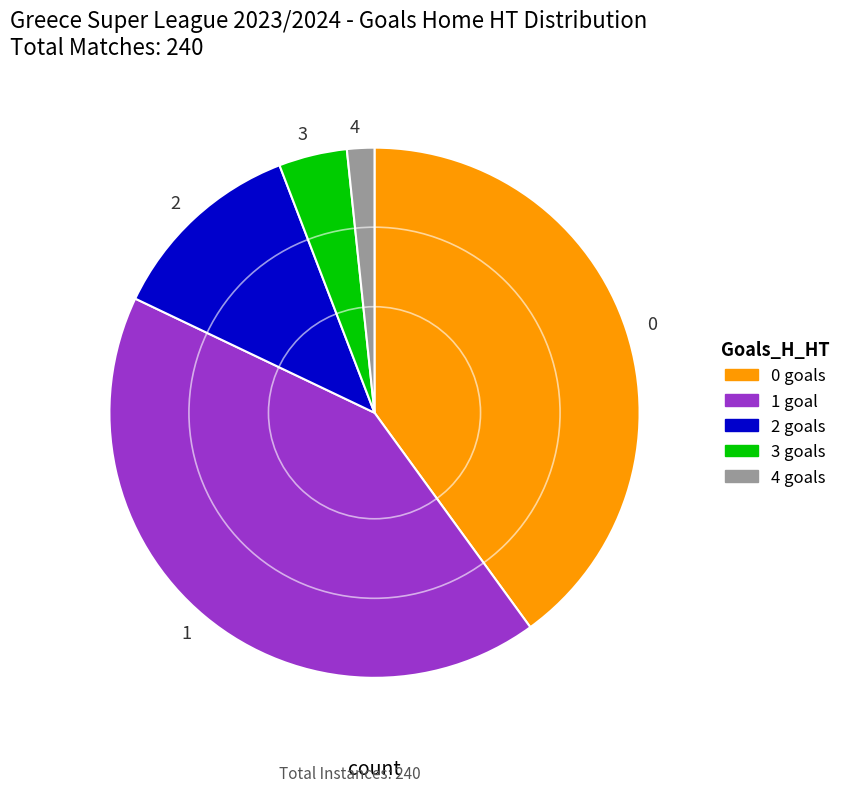

Rank the categories by value from highest to lowest.

1, 0, 2, 3, 4